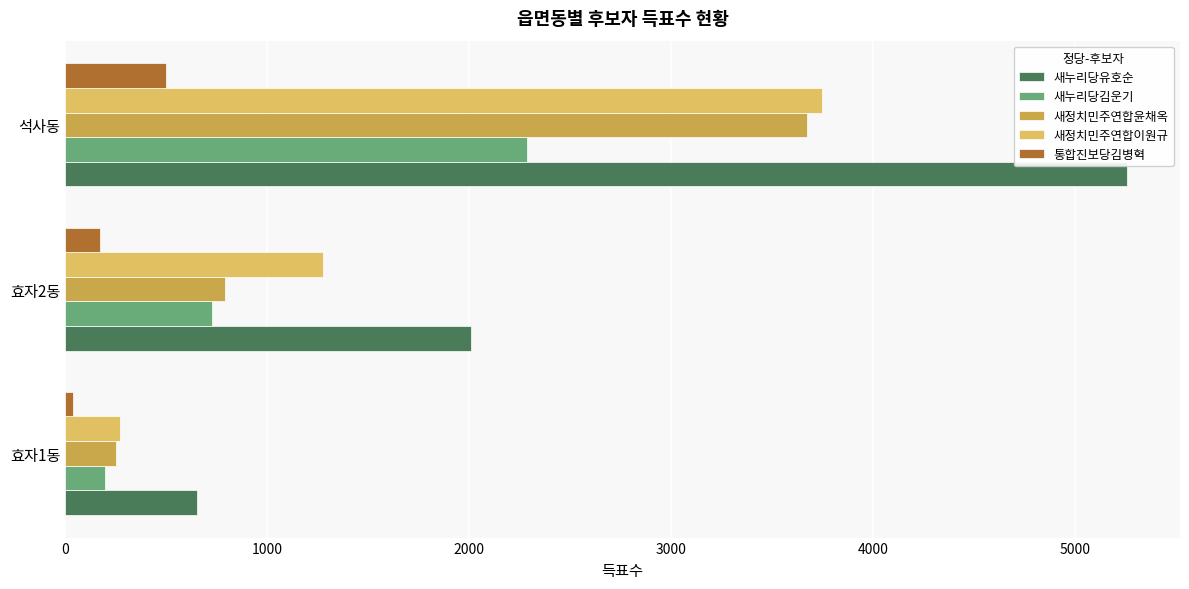

Count the 새누리당김운기 values in the range 198 to 2287.

3